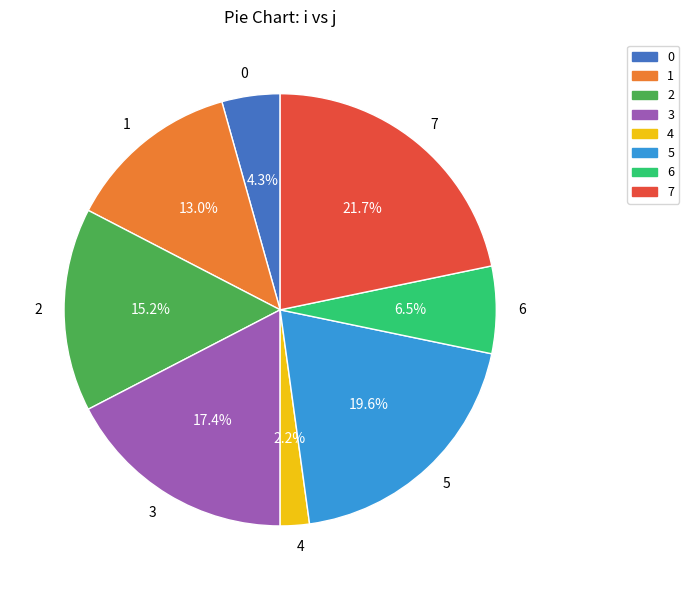

Does 6 account for over 50% of the chart?

No